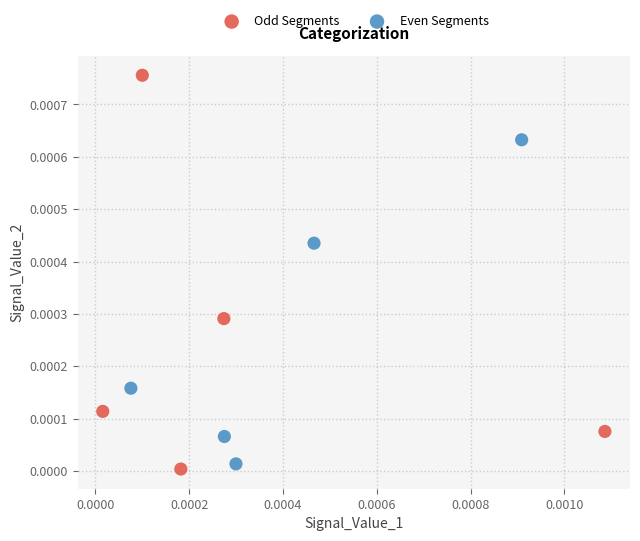

Which series has the largest Y range (max minus min)?

Odd Segments